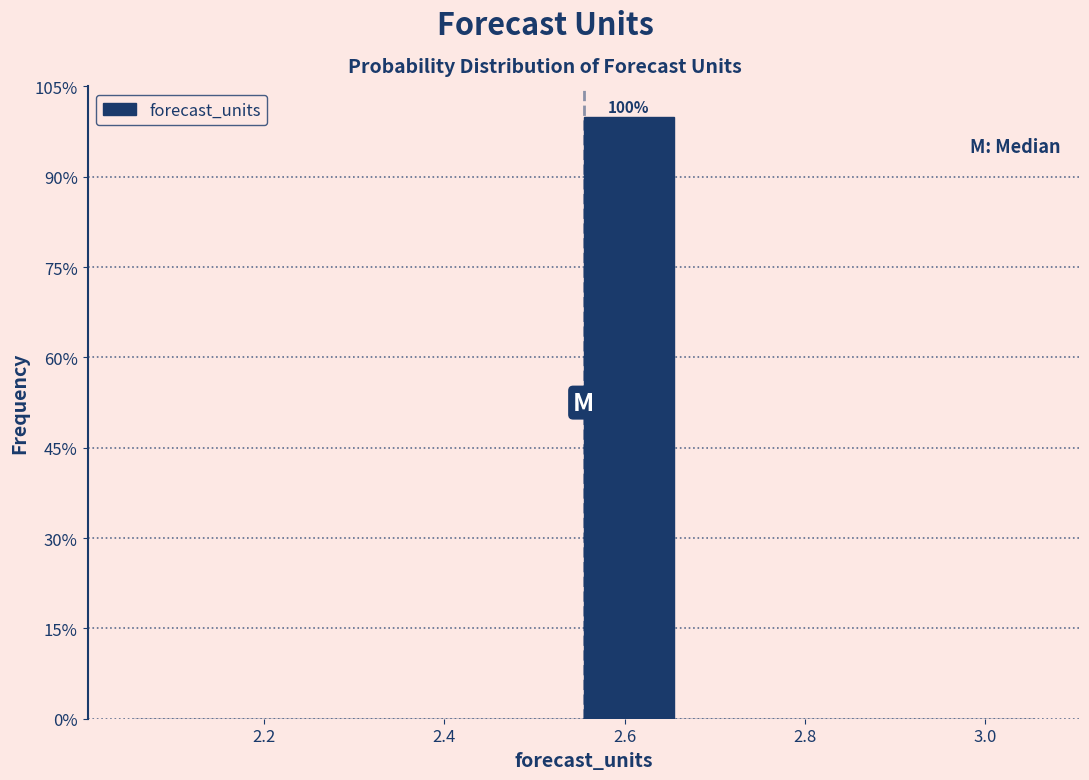

Over which range of the x-axis is the bar tallest?

2.56 to 2.66